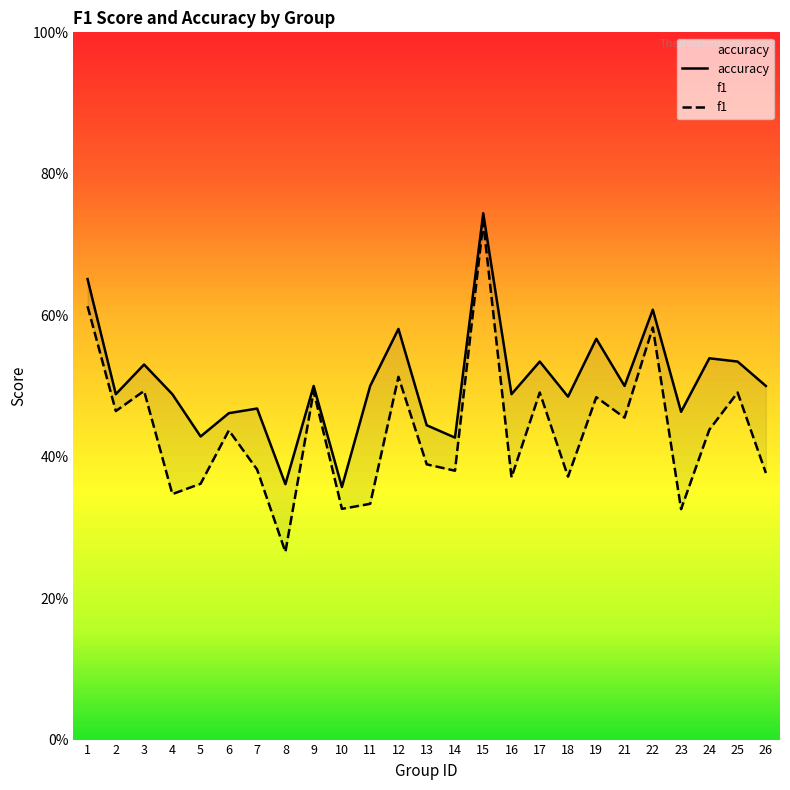

True or false: accuracy has a value of 0.3 at 26.

False